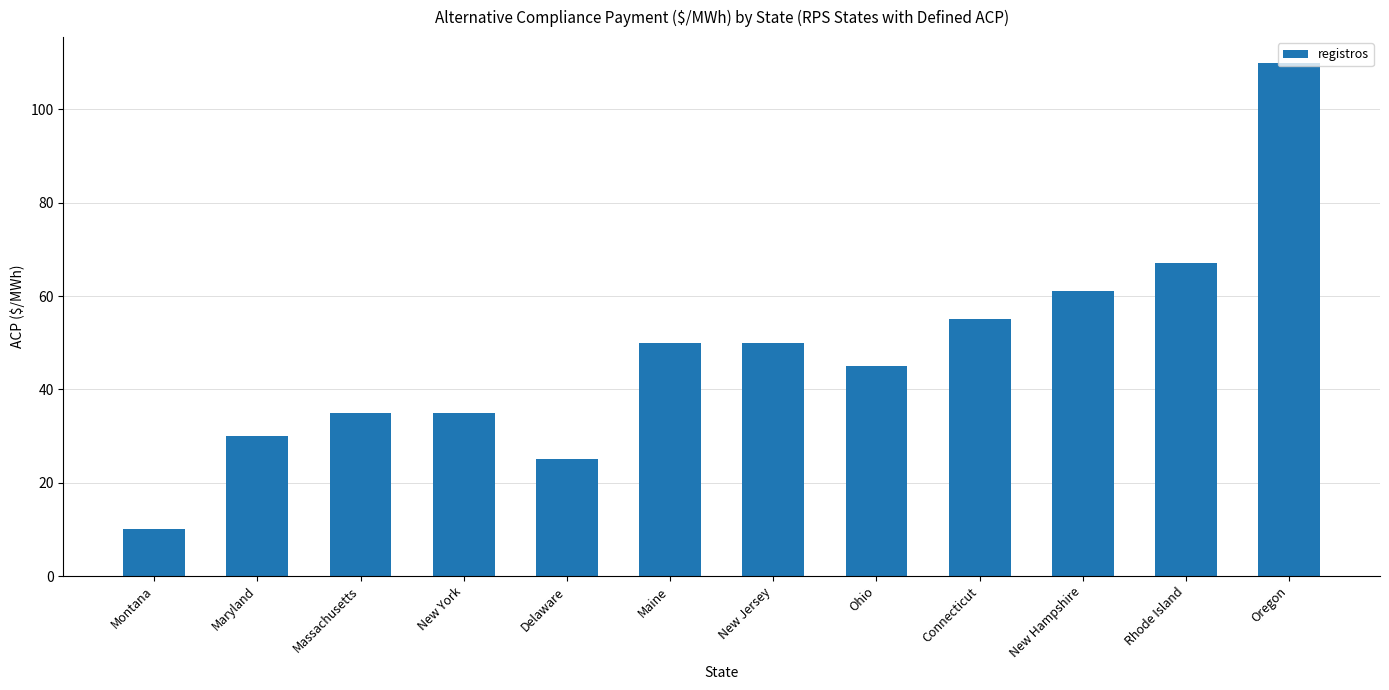

At which label is the value closest to 60?

New Hampshire